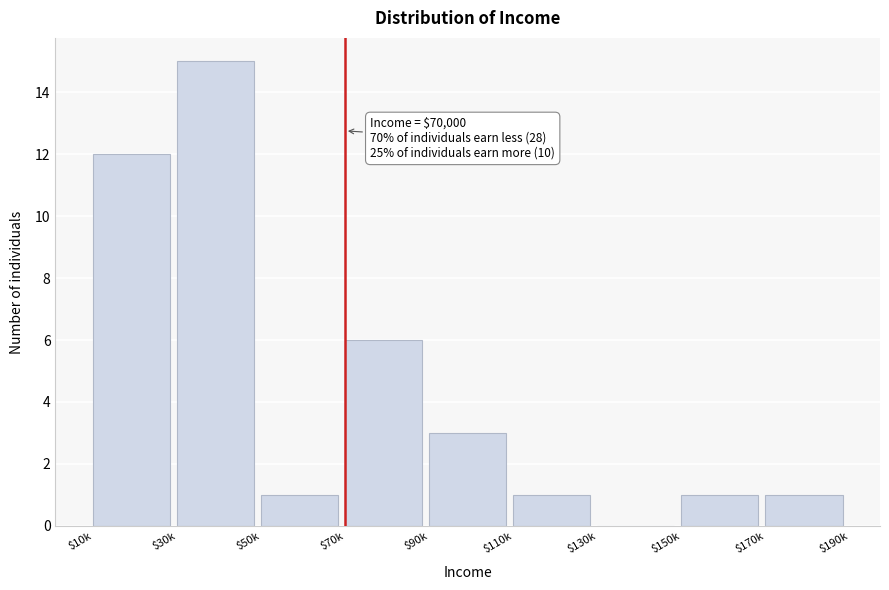

The chart shows a value of 15 at $30k. True or false?

True